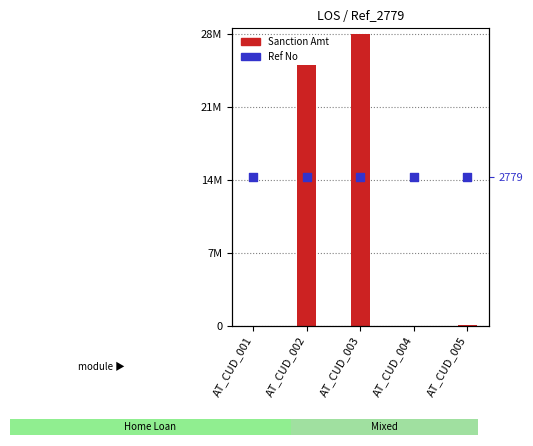

Which series has the largest Y range (max minus min)?

Sanction Amt